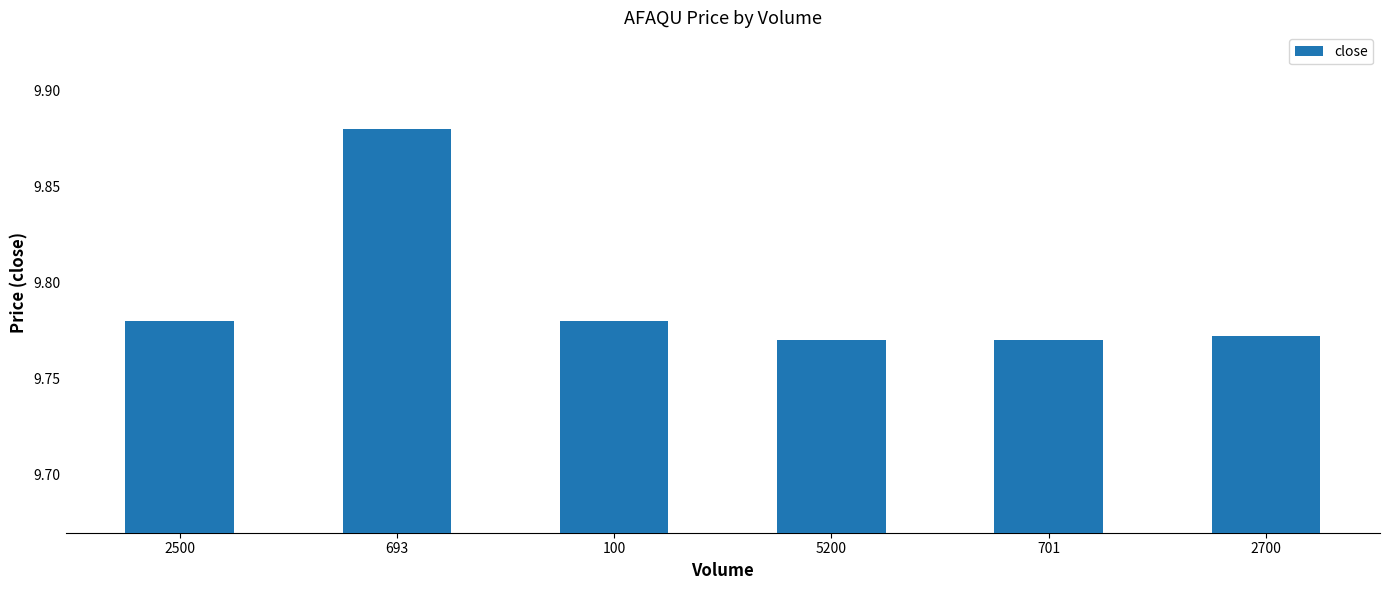

Is it true that the value at 2500 is 5.1?

False